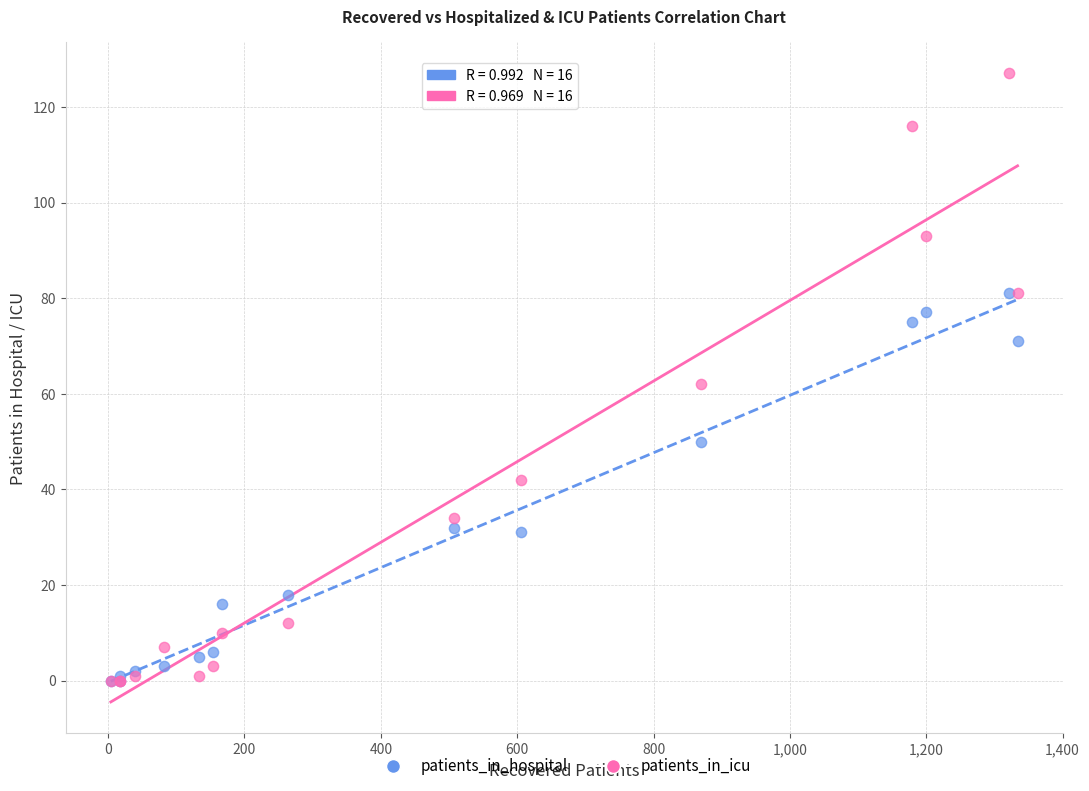

Which series has the largest Y range (max minus min)?

patients_in_icu